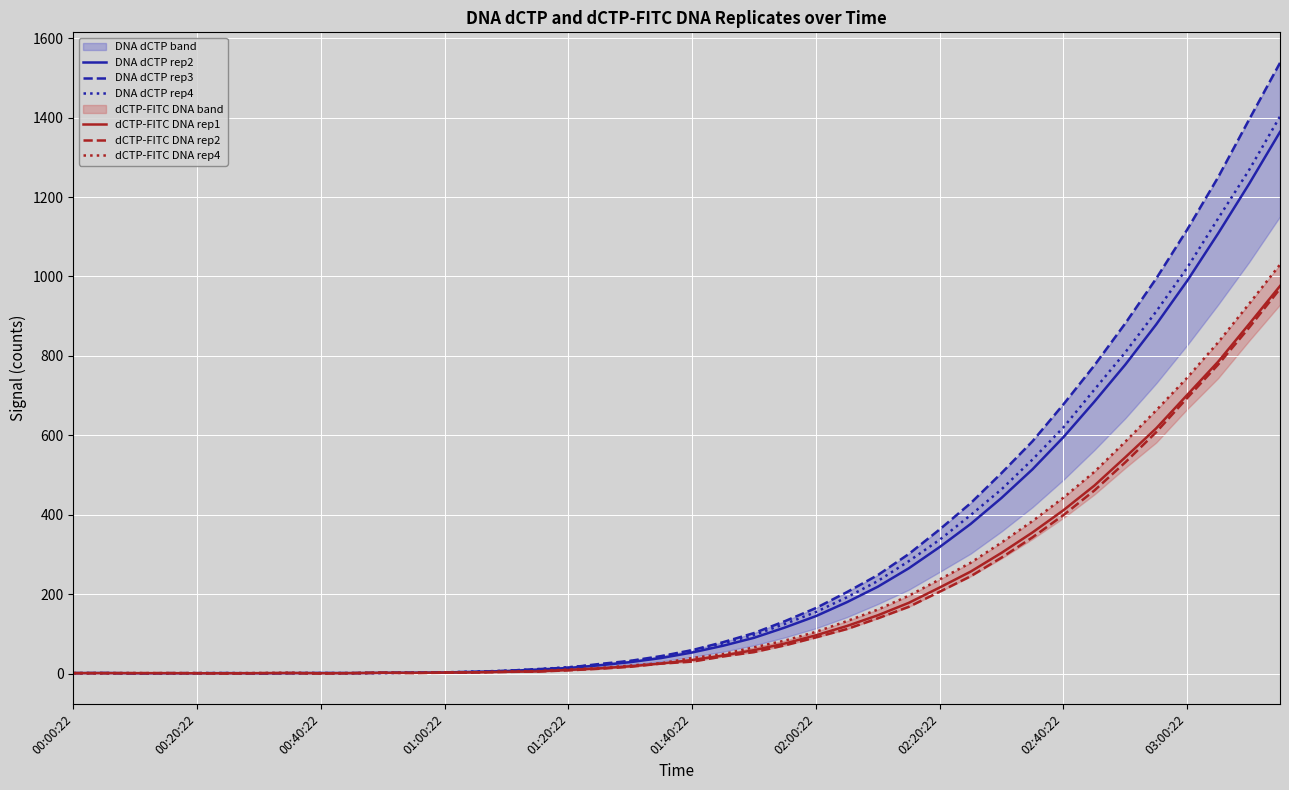

Count the number of data series in this chart.

6